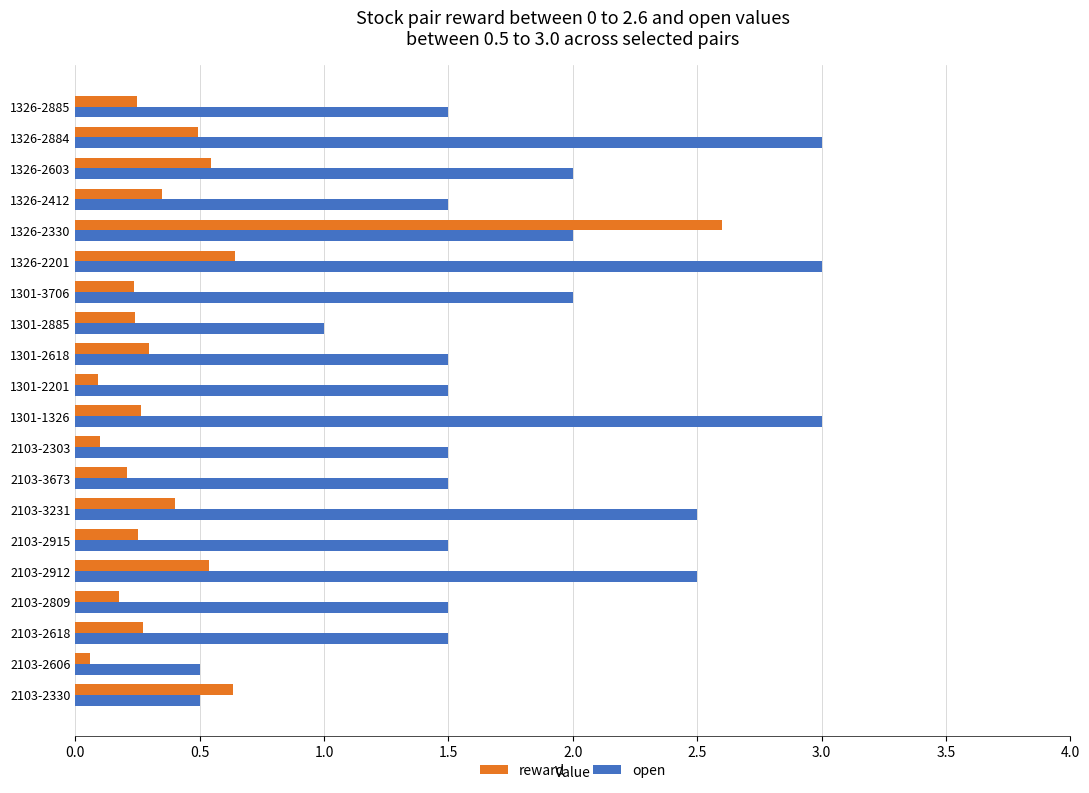

The open series shows 2.5 at 2103-3231. True or false?

True